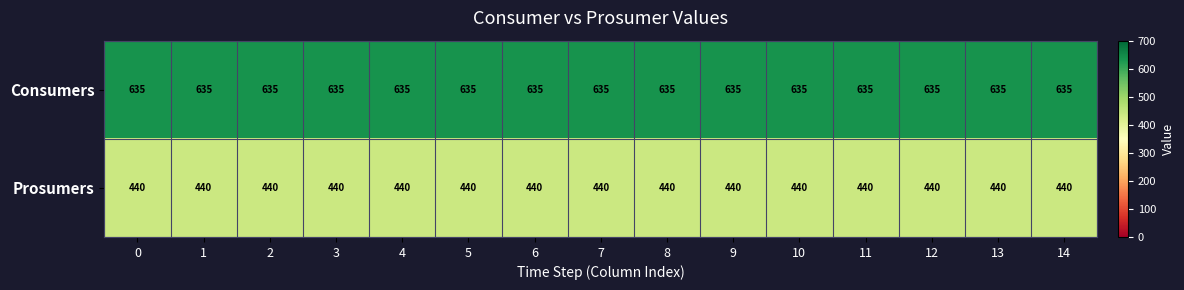

List the series in order of their peak value, highest first.

Consumers, Prosumers